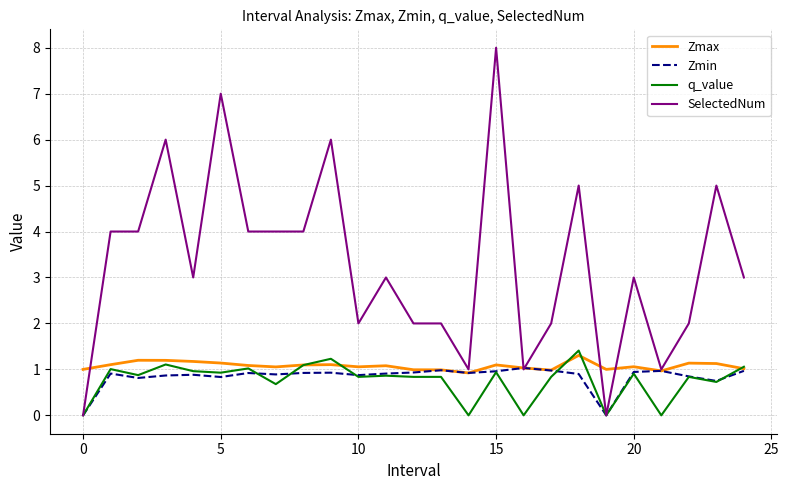

What is the greatest value displayed?

8.0